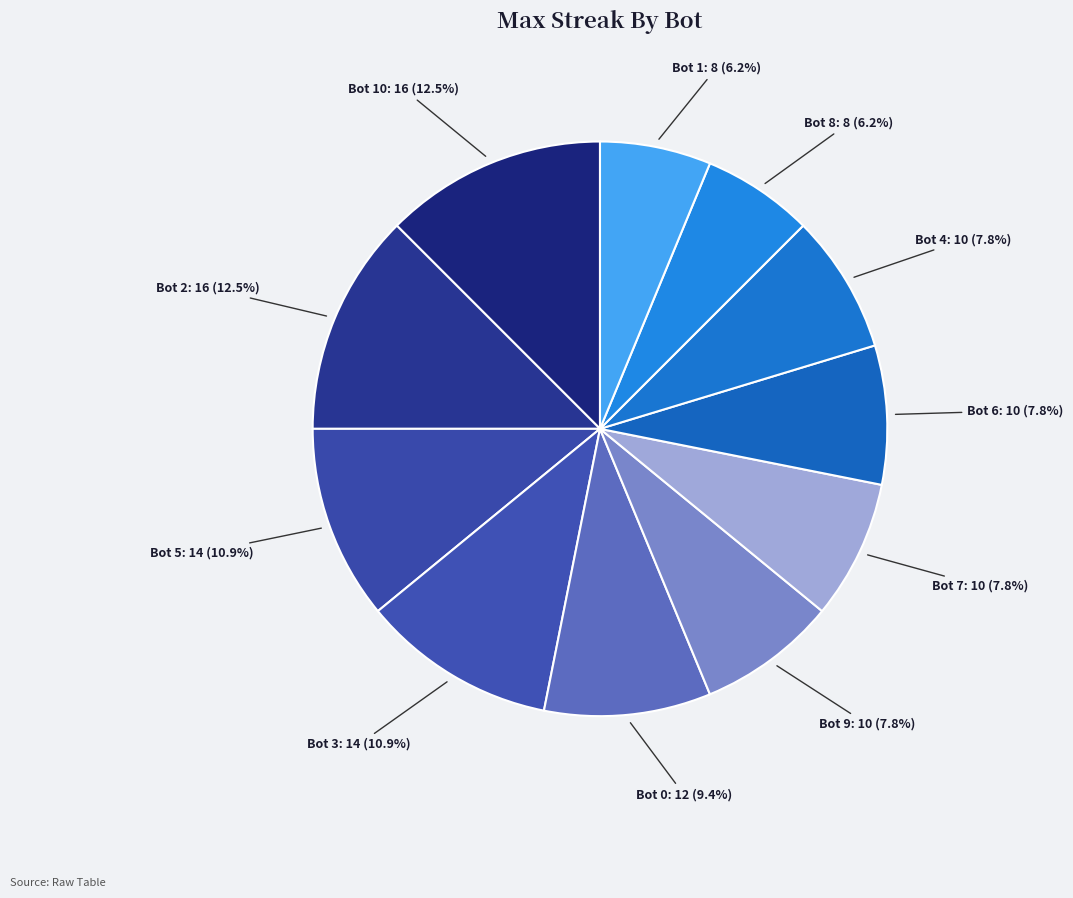

Is Bot 10 the majority of the pie?

No